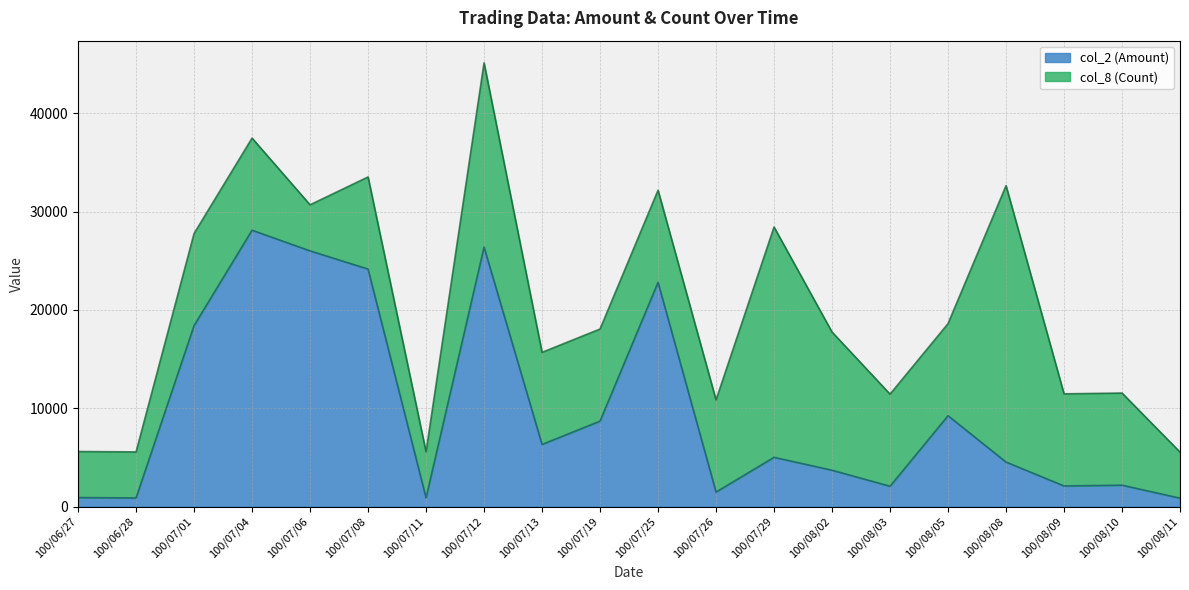

How many interior local peaks (higher than both neighbors) does the data have?

6